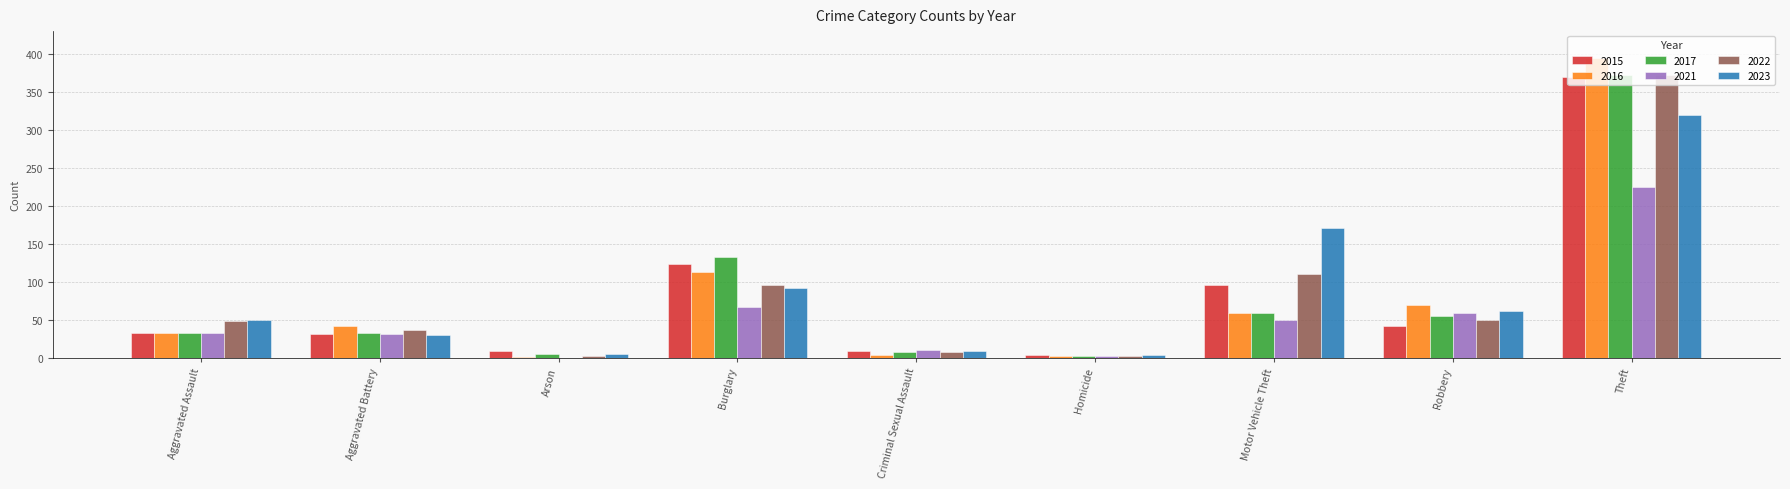

Between Burglary and Theft, which series saw the biggest shift?

2016